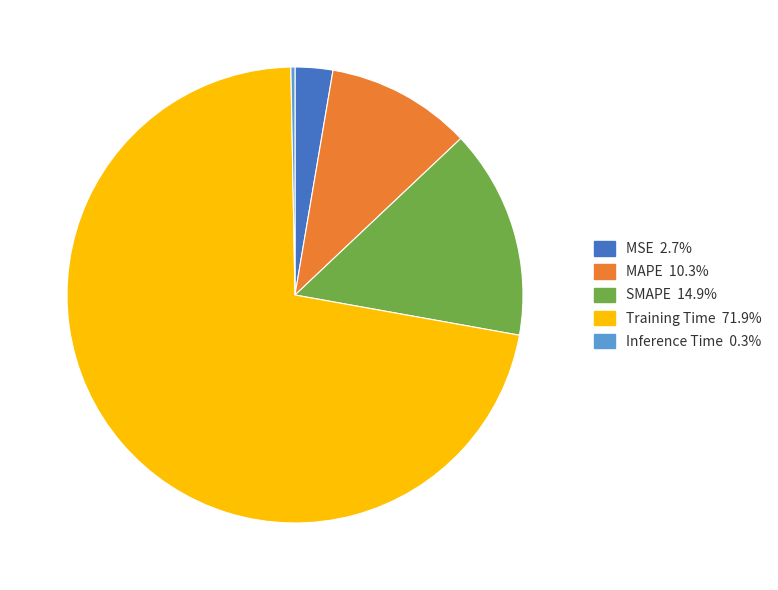

Which slice is the largest?

Training Time